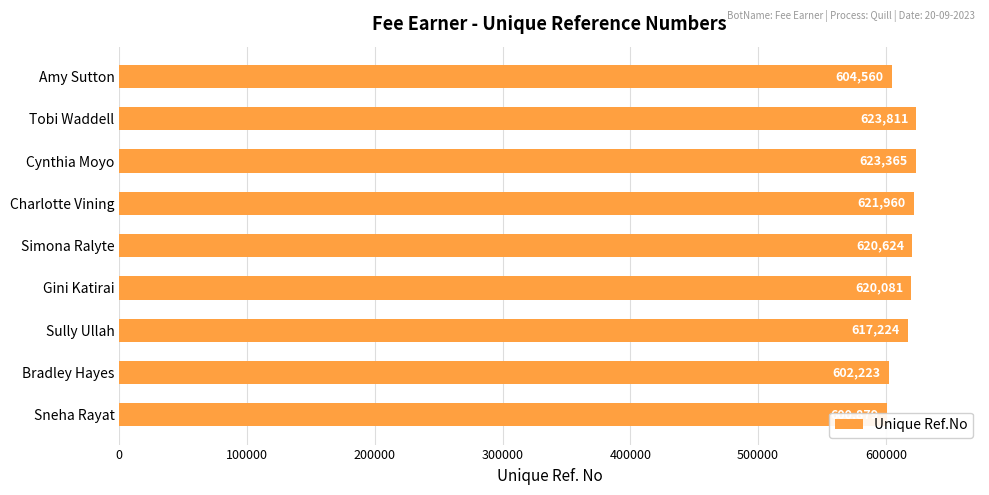

Count the number of values greater than 620081.

4